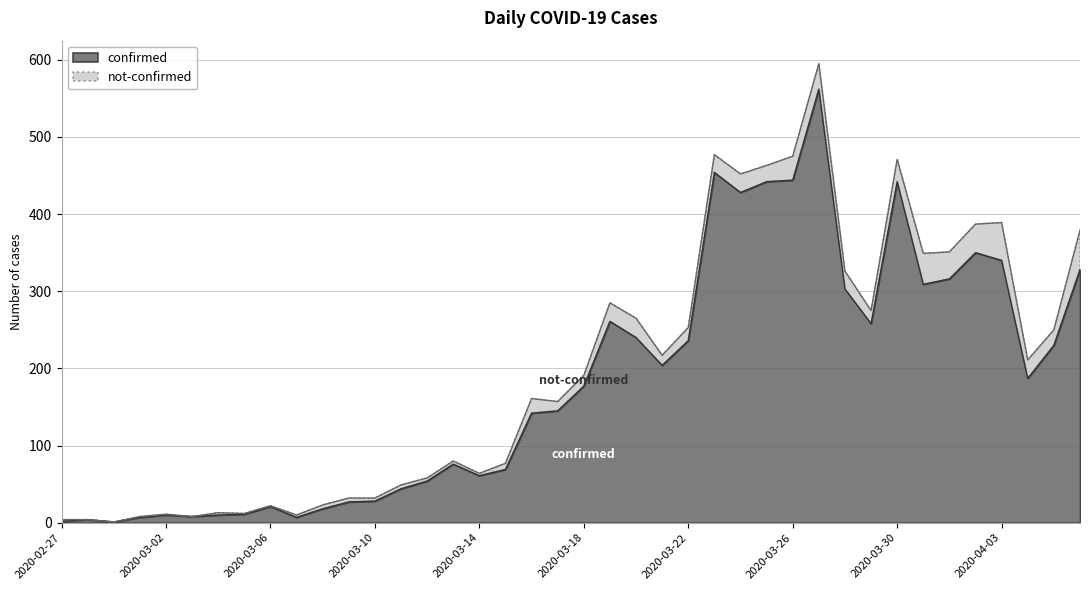

Count the number of categories in the chart.

40